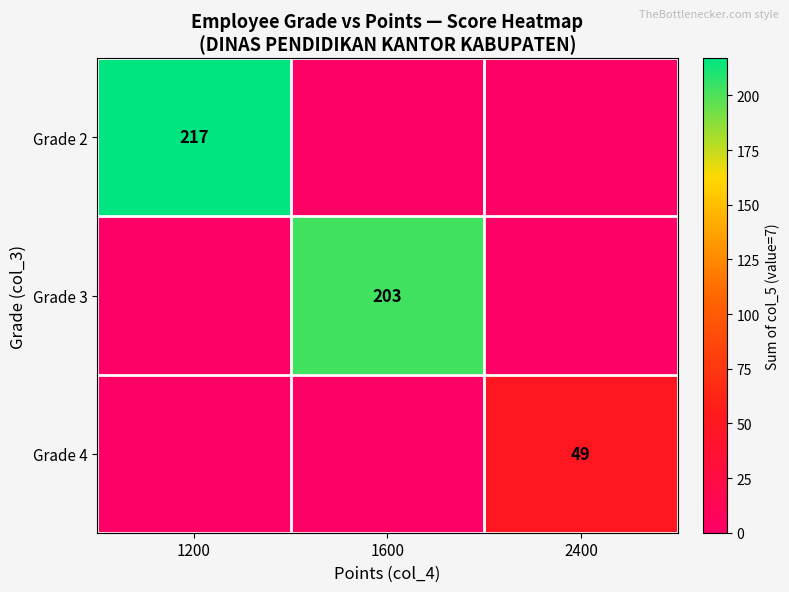

Reading left to right, transcribe all the data shown in this chart.

row_0: 1200=217	1600=0	2400=0
row_1: 1200=0	1600=203	2400=0
row_2: 1200=0	1600=0	2400=49